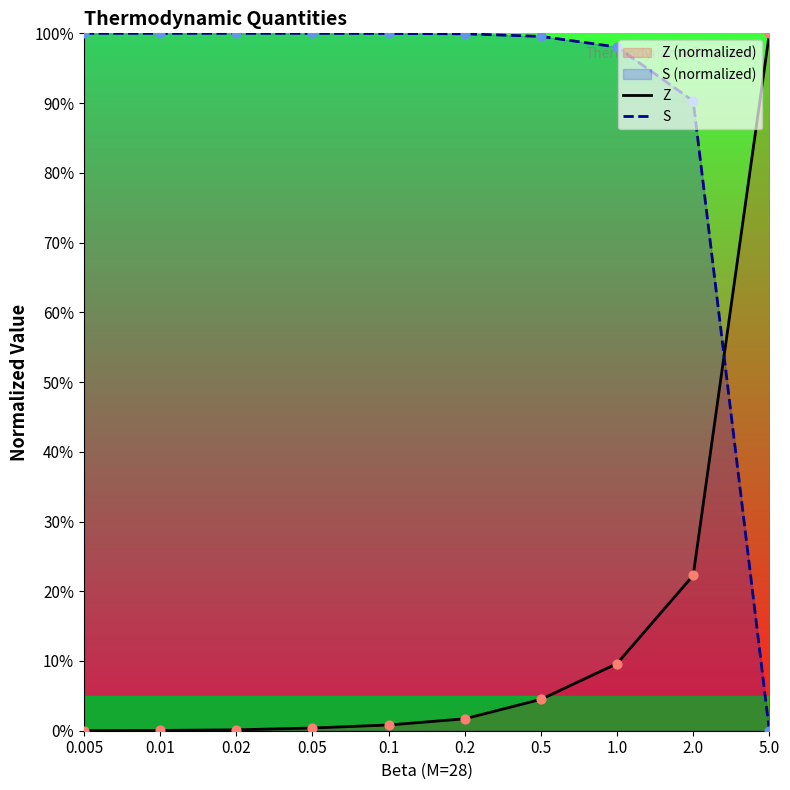

Which series reaches the minimum Y coordinate?

Z